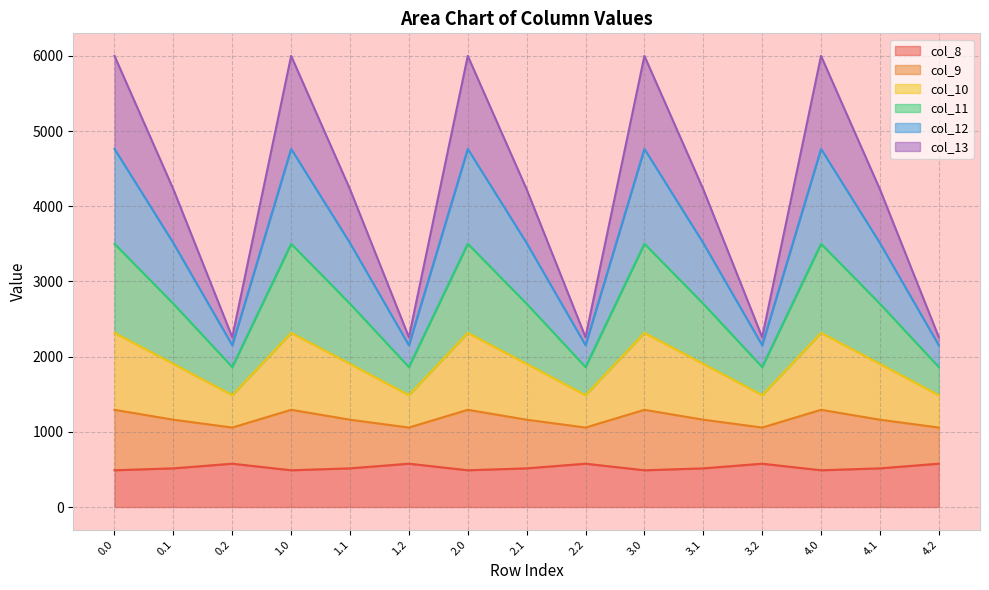

At how many categories does at least one series exceed 5848?

5